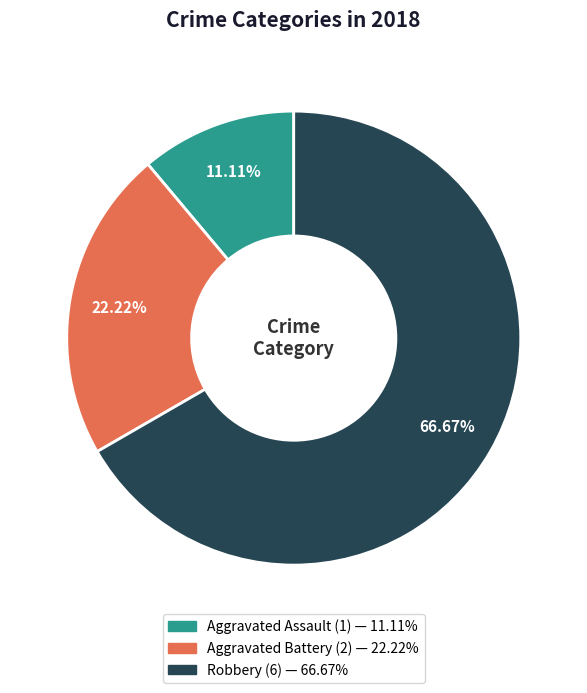

Combined, do Aggravated Assault and Aggravated Battery account for over 50%?

No